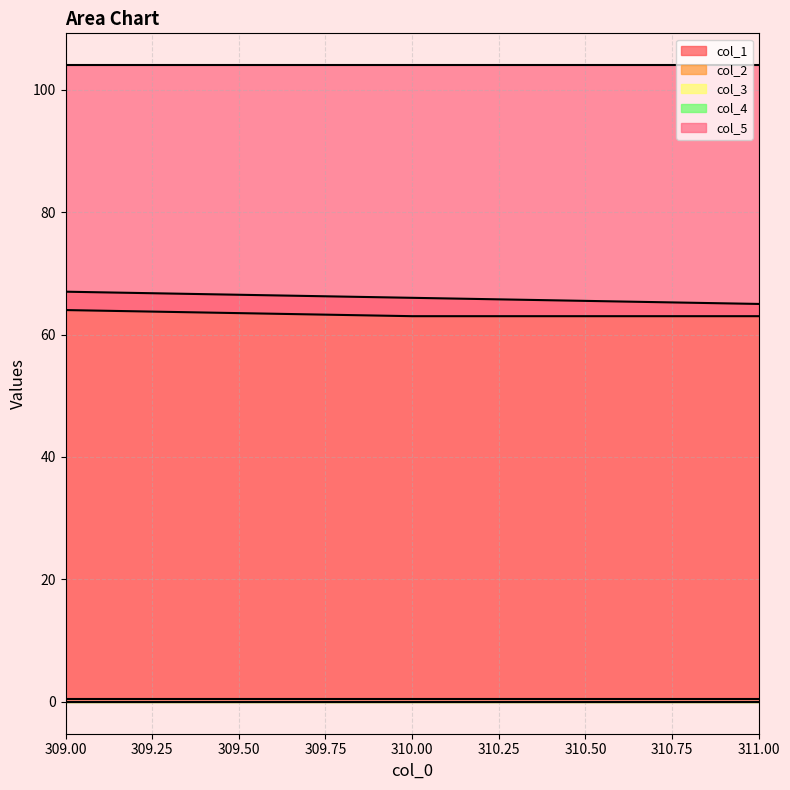

What is the label of the 3rd point from the right?

309.0